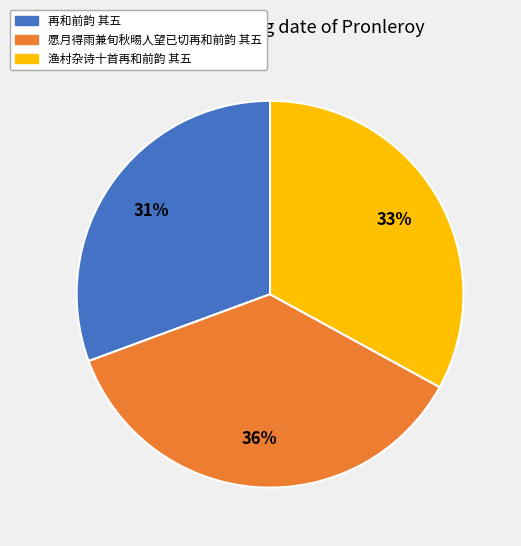

Is there any slice that represents more than half of the pie?

No